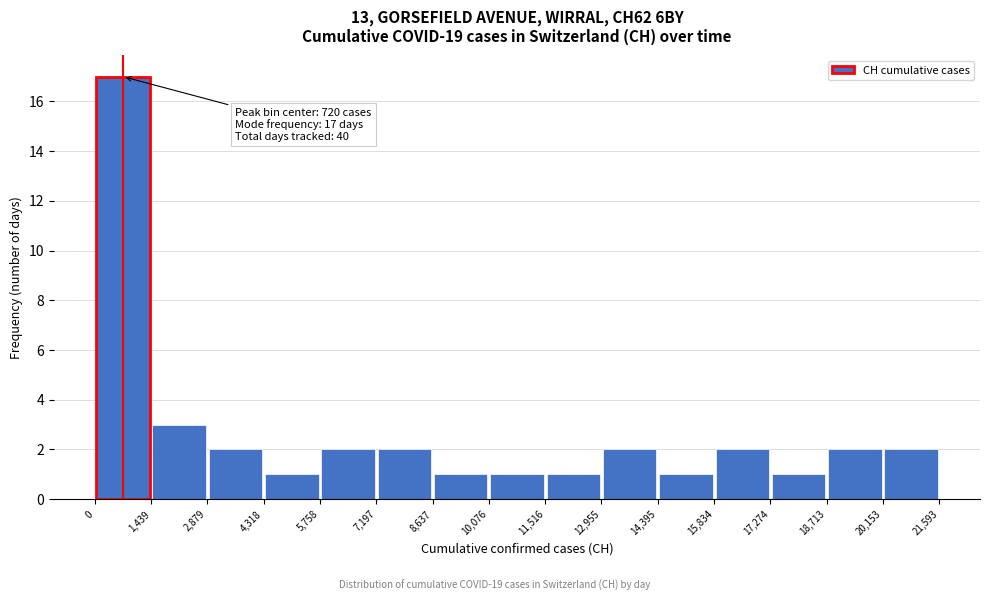

Over which range of the x-axis is the bar tallest?

0 to 1,439